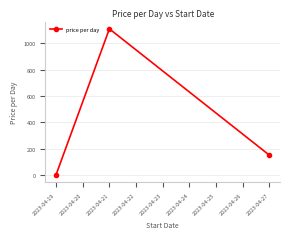

What value does the data have at 2023-04-21?

1110